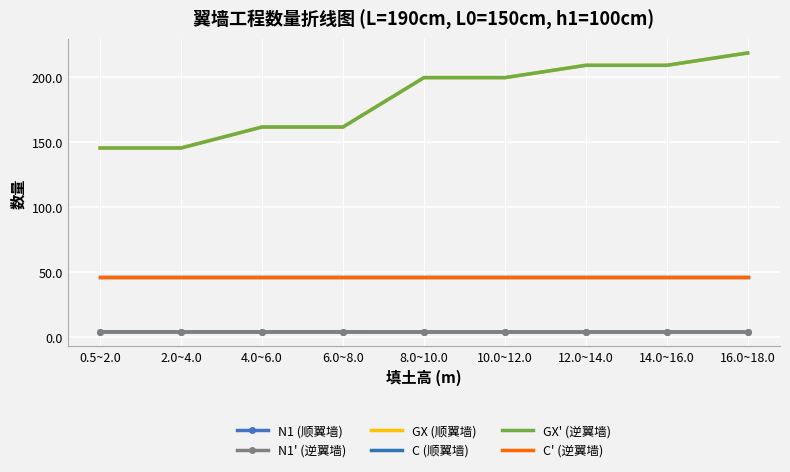

At which category is the sum across all series the highest?

16.0~18.0